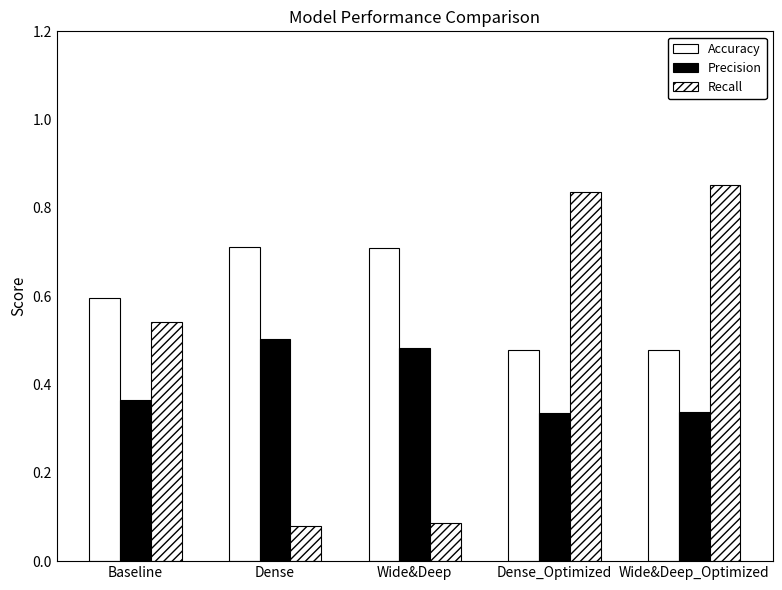

Reading right to left, list all the values displayed in this chart.

Accuracy: 0.5	0.5	0.7	0.7	0.6
Precision: 0.3	0.3	0.5	0.5	0.4
Recall: 0.9	0.8	0.1	0.1	0.5